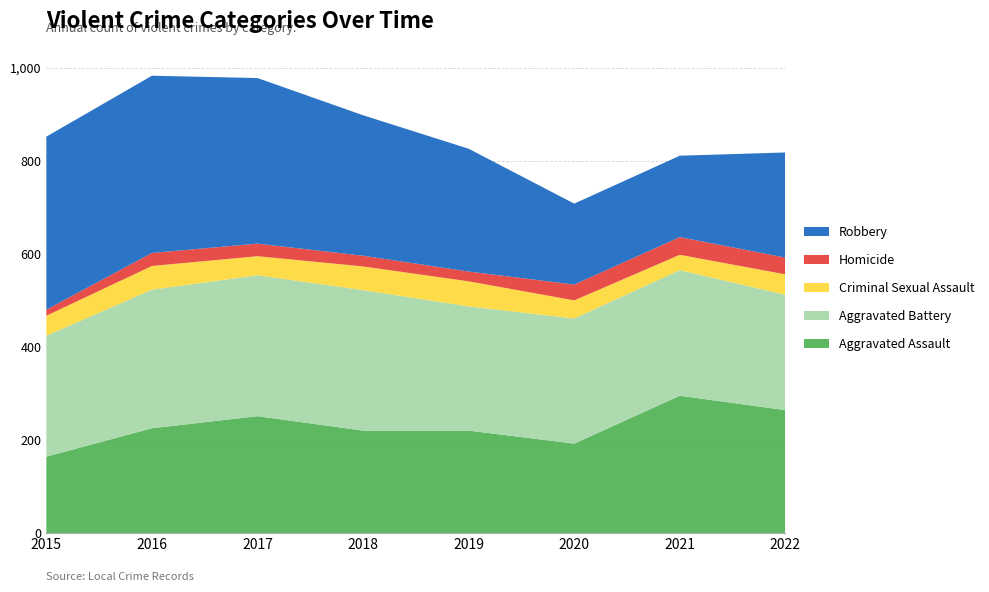

Reading right to left, list all the values displayed in this chart.

Aggravated Assault: 264	295	192	220	220	251	225	164
Aggravated Battery: 248	270	269	267	302	303	298	260
Criminal Sexual Assault: 44	33	39	54	51	41	51	43
Homicide: 36	38	34	21	23	27	28	13
Robbery: 226	175	174	264	302	356	381	372